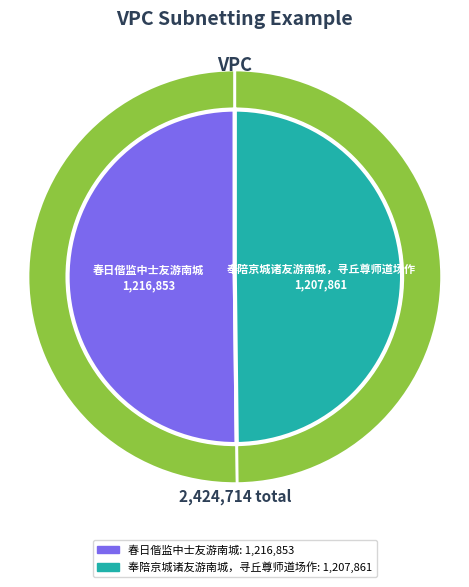

Is it true that 春日偕监中士友游南城 is 60% of the pie?

False